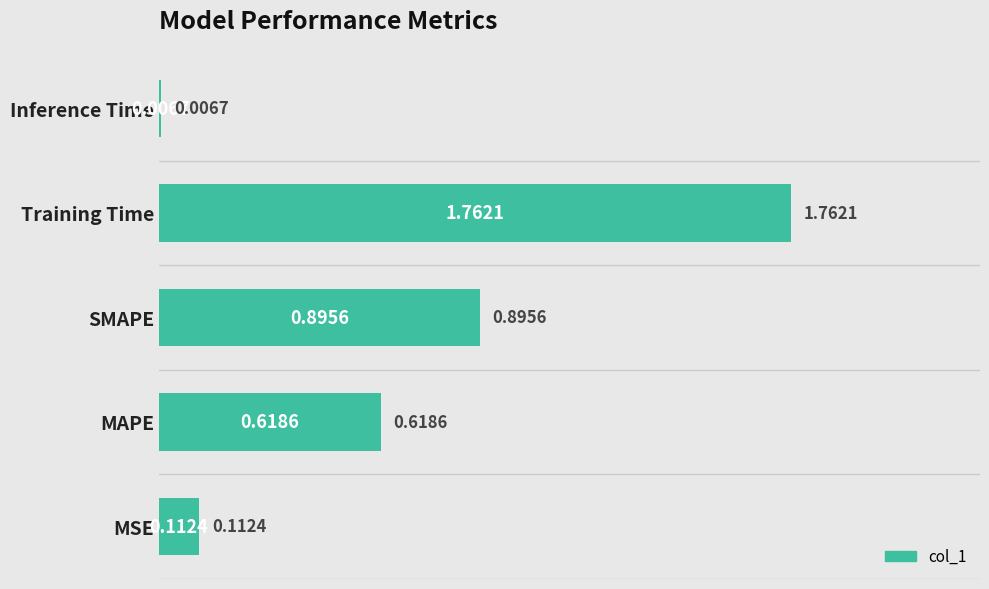

At which category does the chart reach its peak across all series?

Training Time